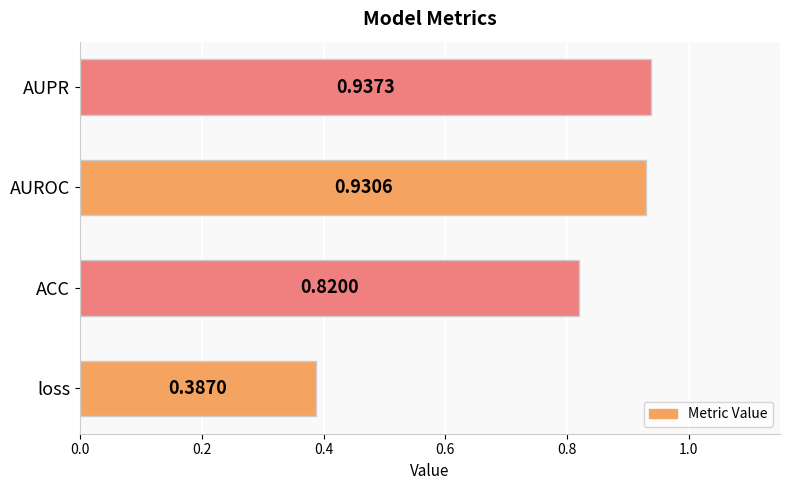

List the labels in order of value, smallest first.

loss, ACC, AUROC, AUPR